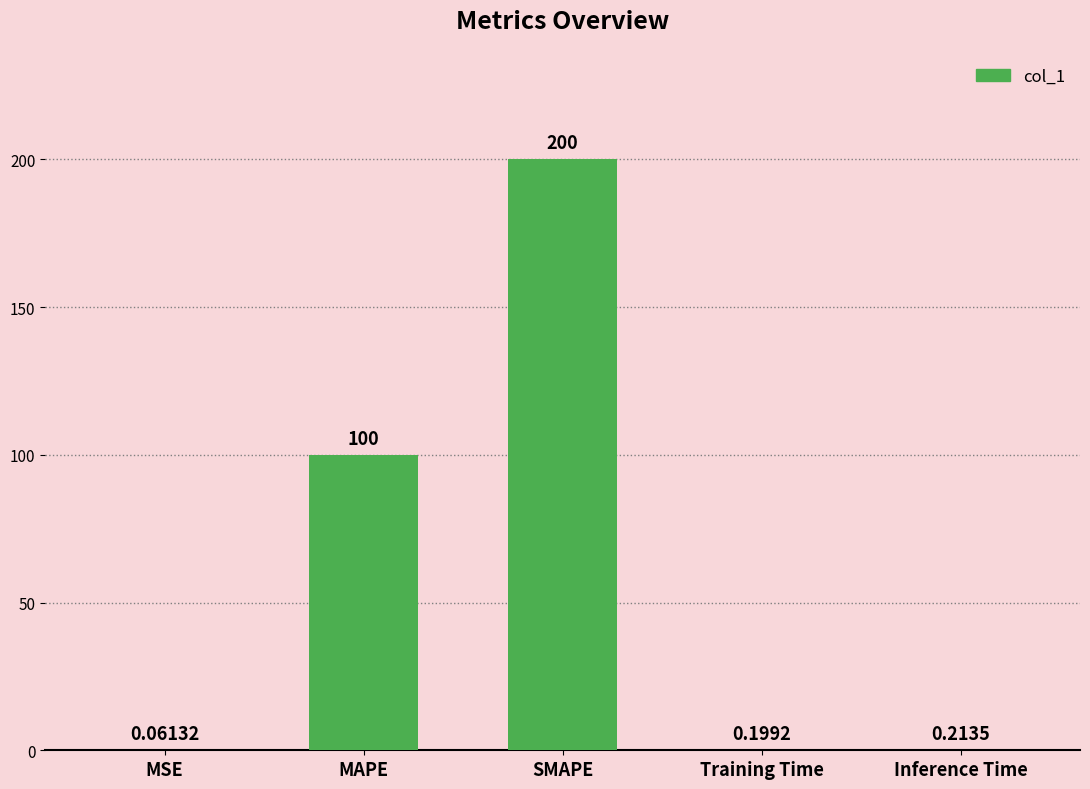

What is the greatest value displayed?

200.0